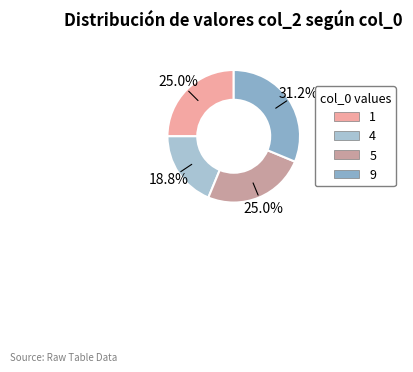

Approximately how many times larger is the value at 5 compared to 9?

0.8